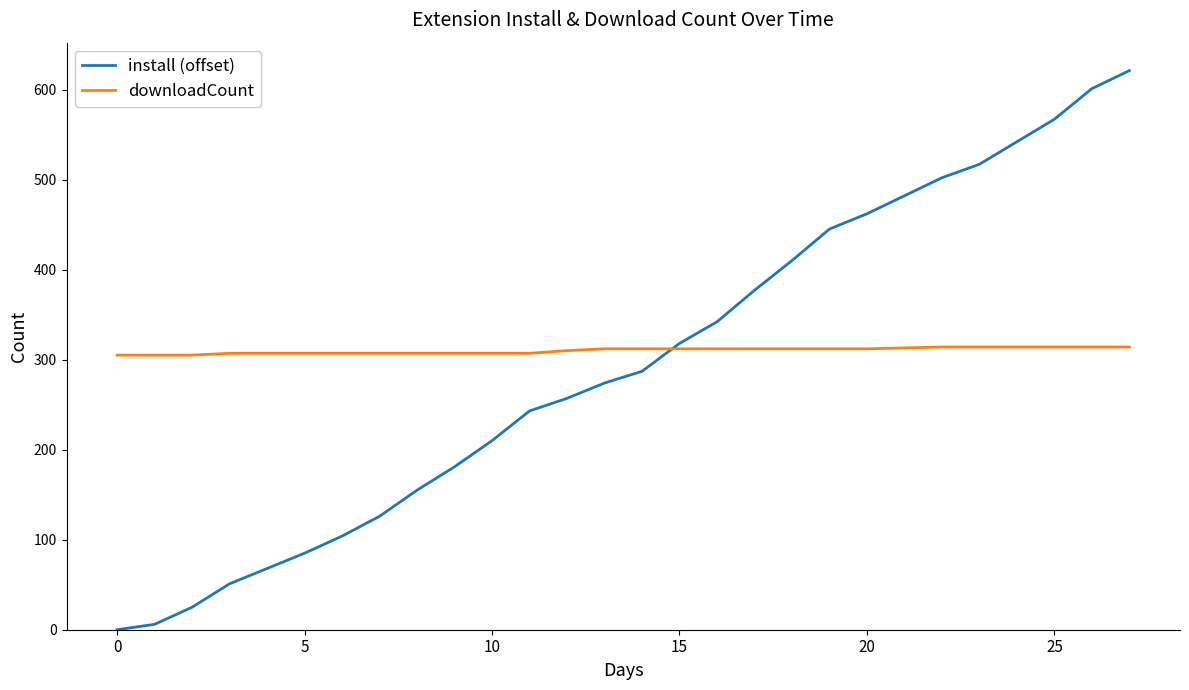

Which series has the largest range (max minus min)?

install (offset)